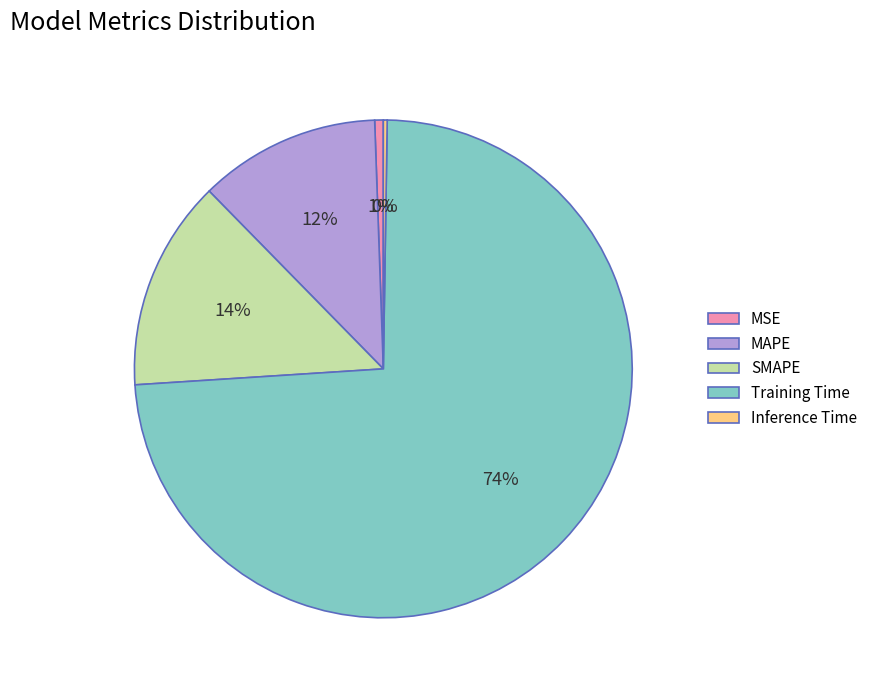

Does Training Time account for over 50% of the chart?

Yes